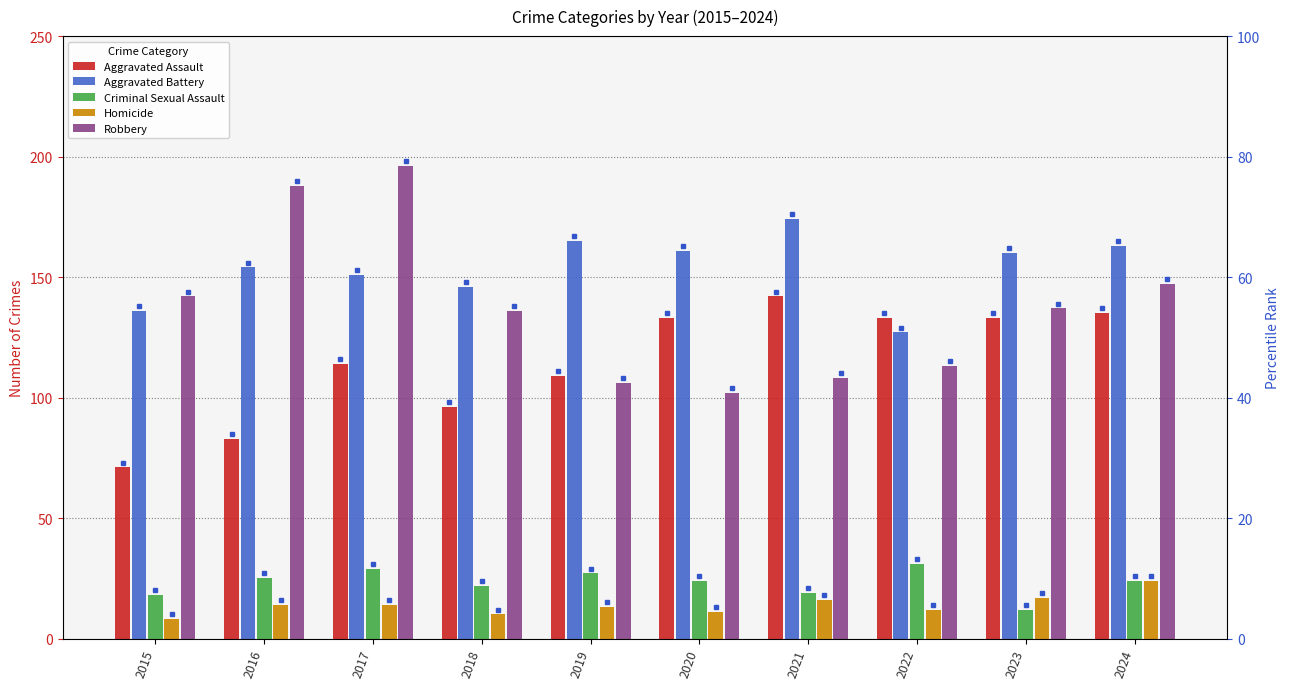

How many bars are there in total?

50